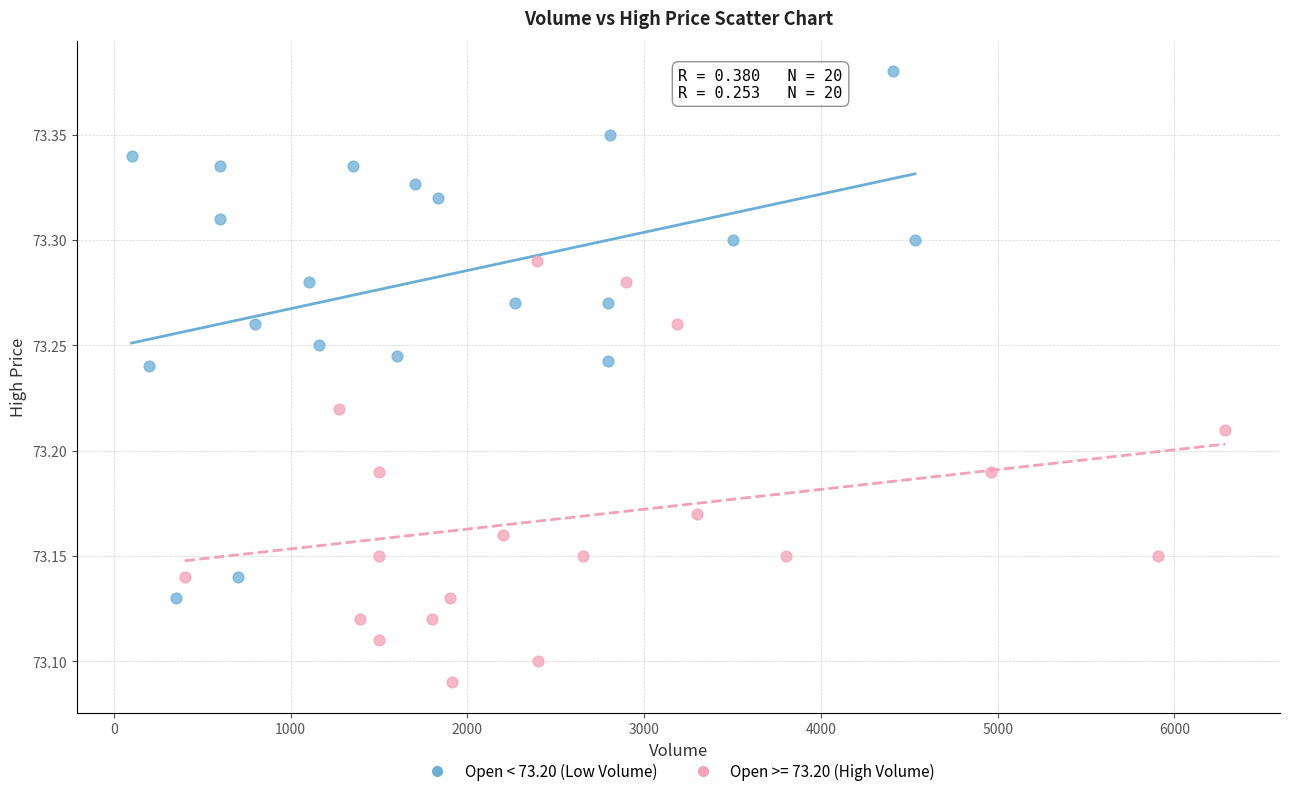

Which series reaches the minimum Y coordinate?

Open >= 73.20 (High Volume)